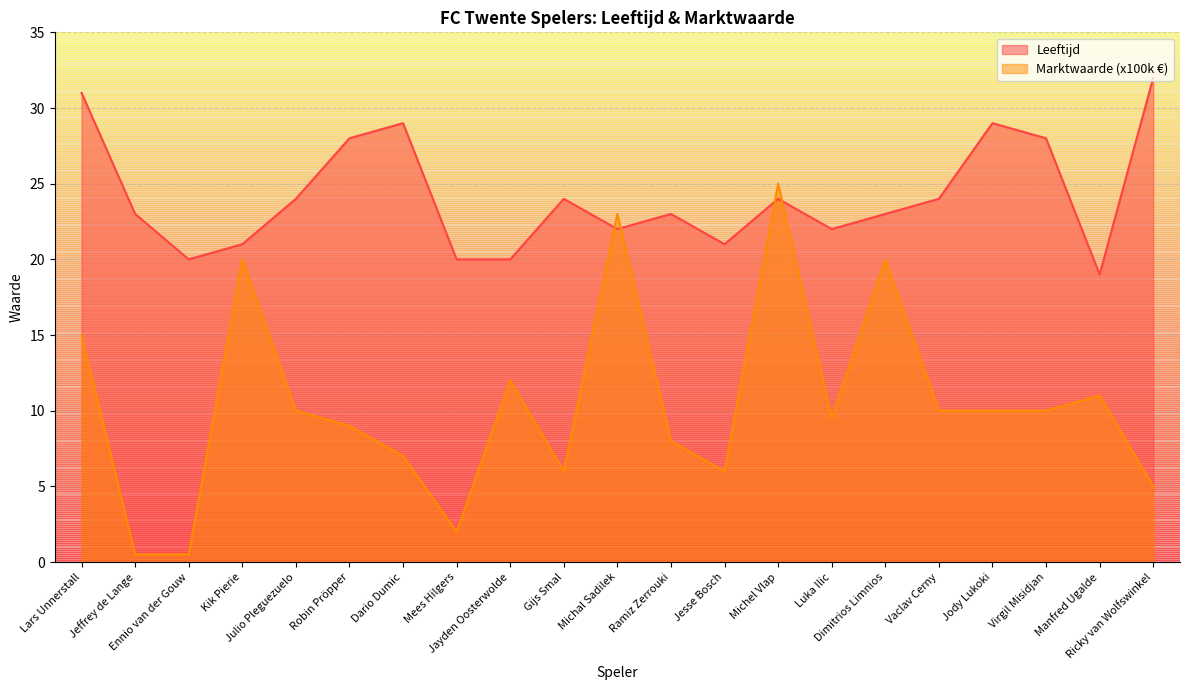

What is the maximum value for Leeftijd?

32.0